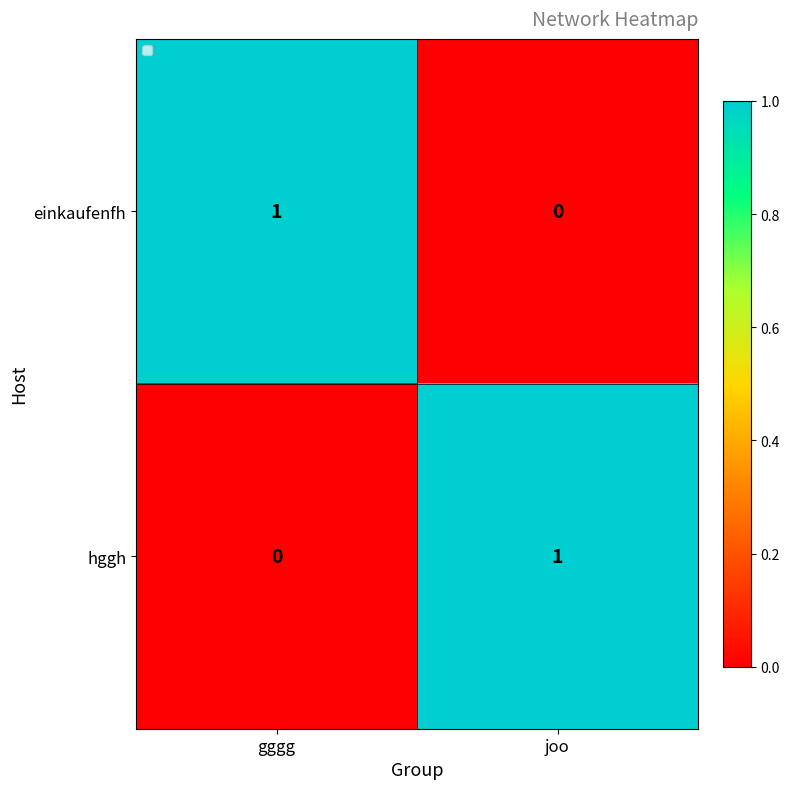

What is the difference between the highest and lowest values at gggg?

1